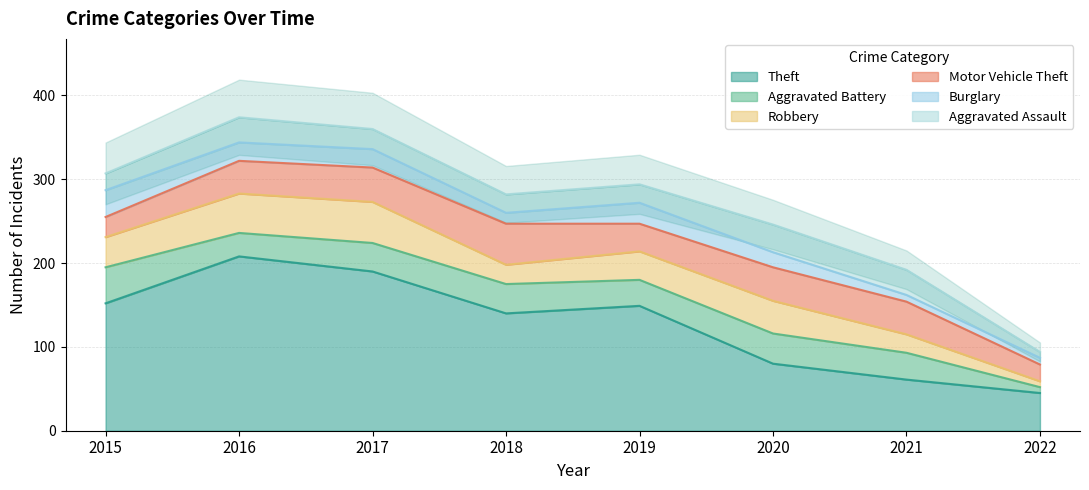

At which category does Theft reach its first local valley?

2018